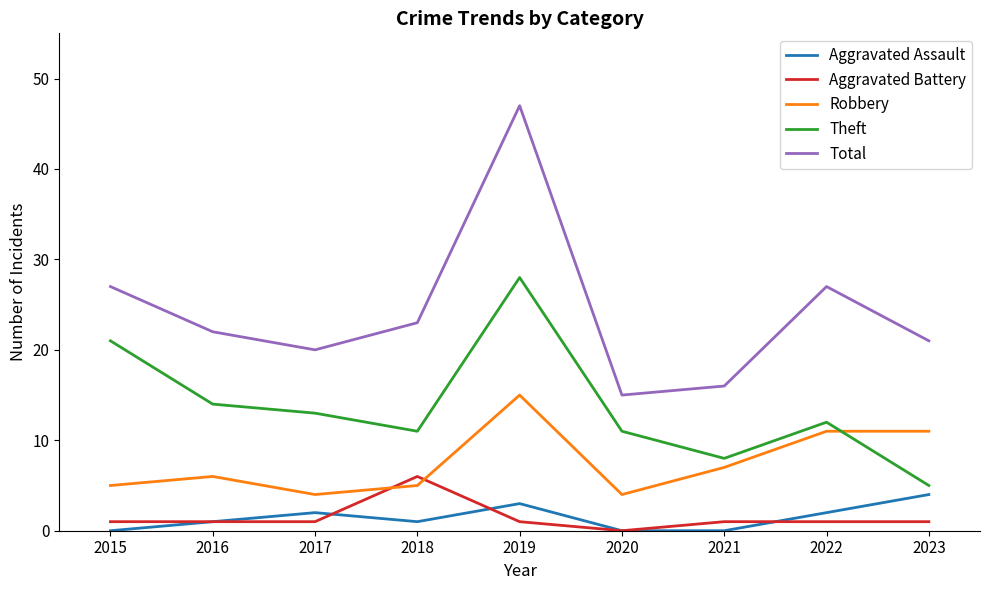

True or false: Aggravated Assault and Total cross at least once.

False